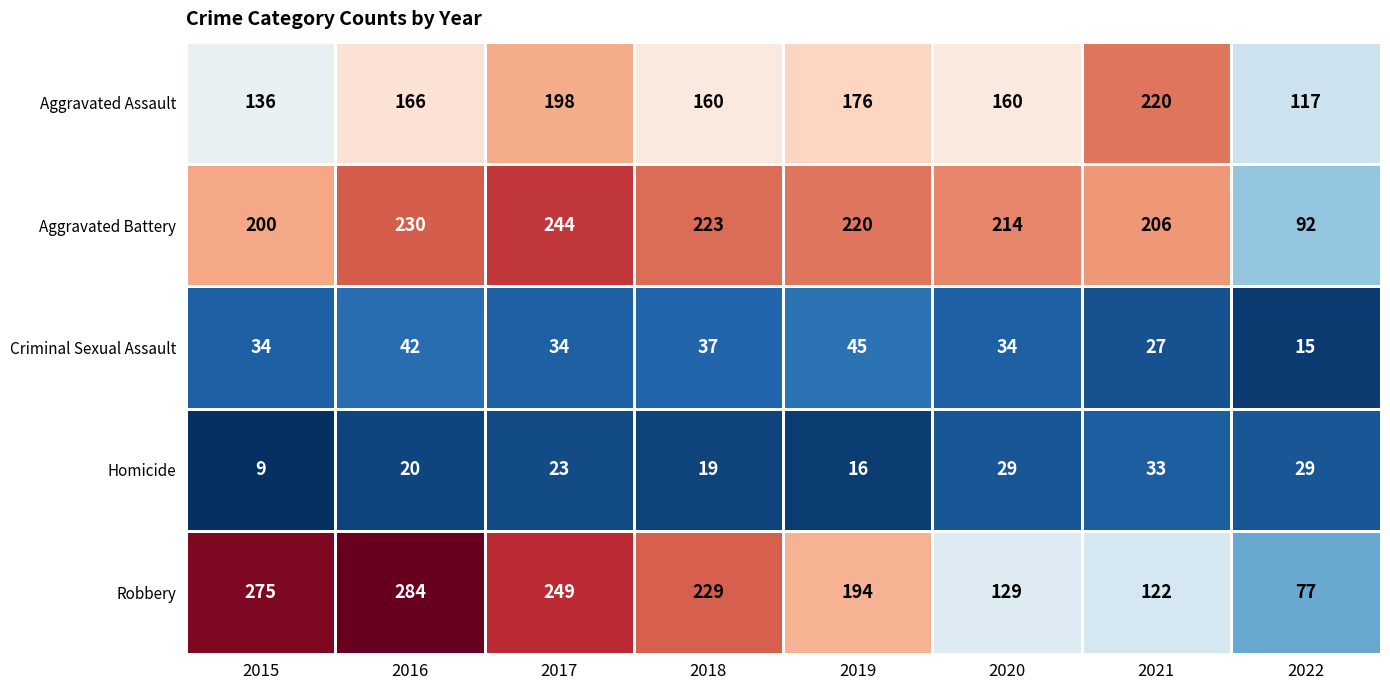

Between 2018 and 2022, which series saw the biggest shift?

Robbery